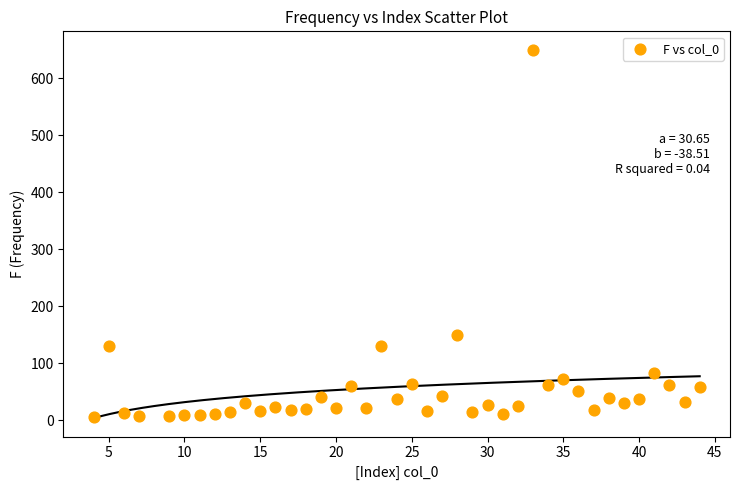

What Y value in the scatter plot is closest to 328?

150